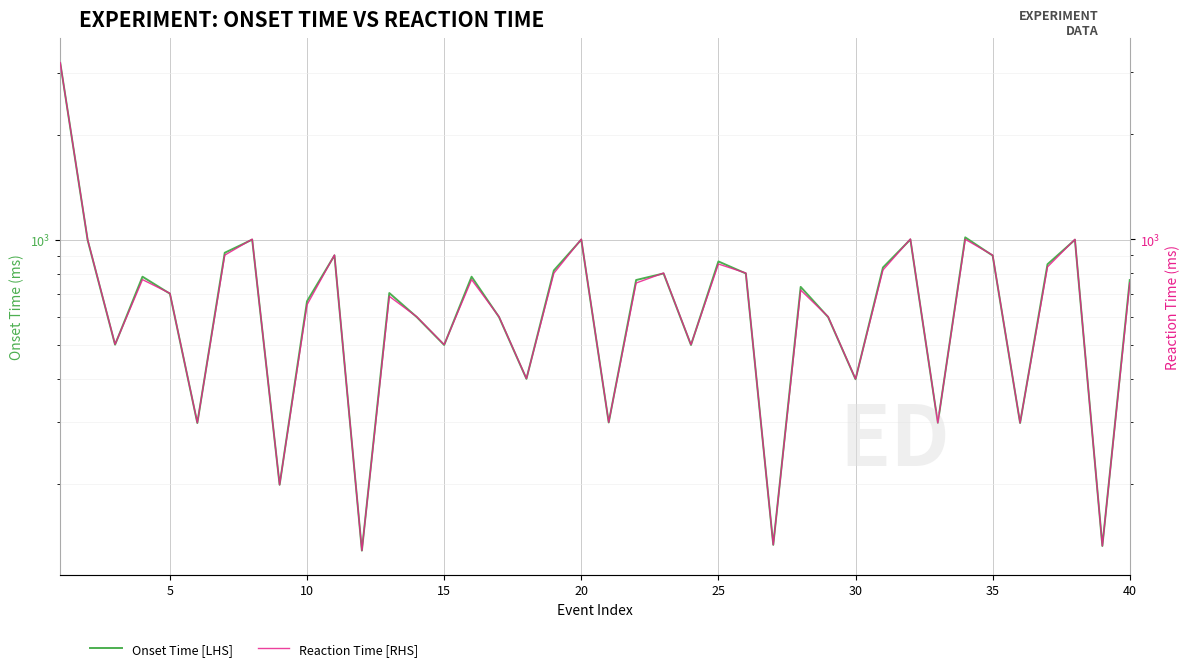

True or false: Onset Time [LHS] has more than 1 points higher than both neighbors.

True